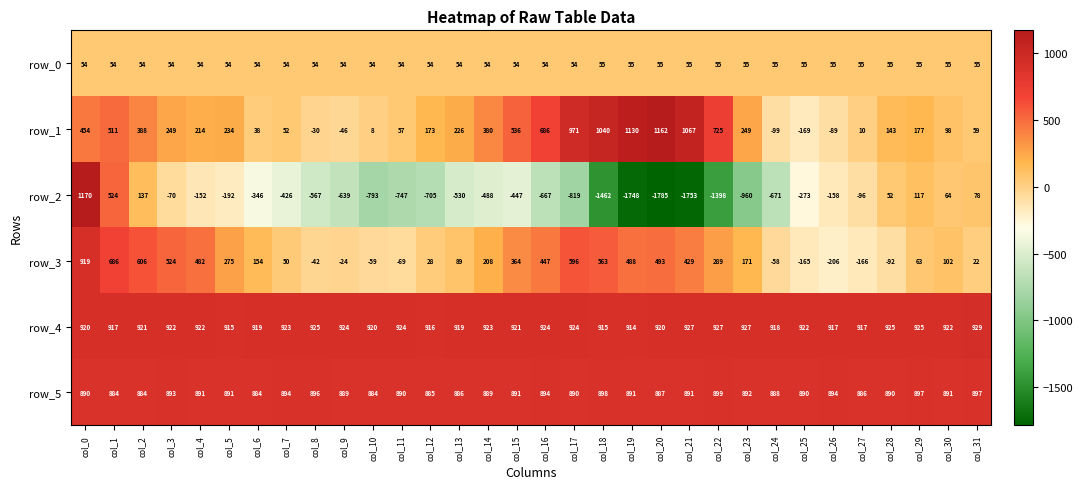

List the series in order of their peak value, lowest first.

row_0, row_5, row_3, row_4, row_1, row_2